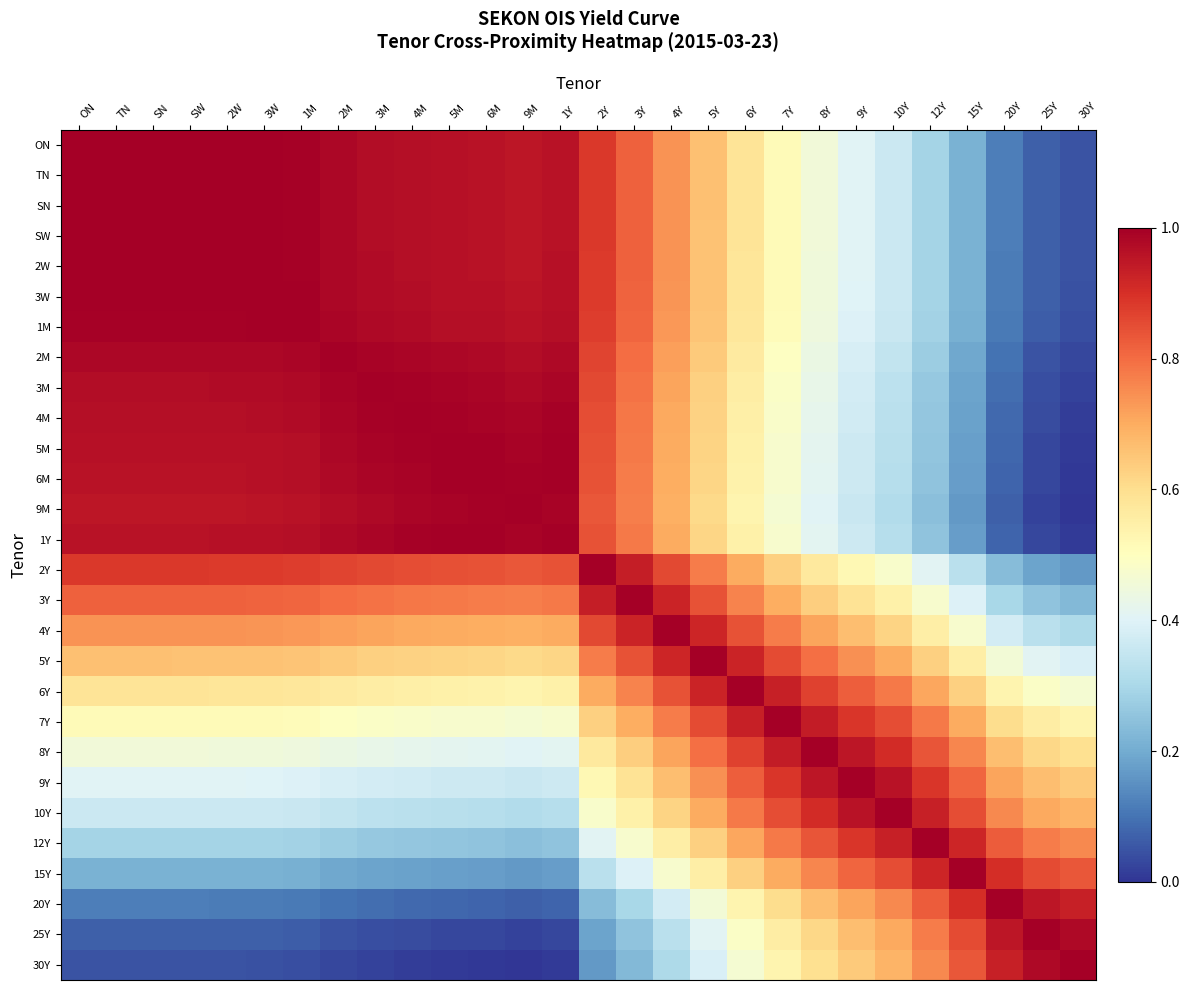

Reading right to left, transcribe all the data shown in this chart.

ON: 30Y=0.0	25Y=0.1	20Y=0.1	15Y=0.2	12Y=0.3	10Y=0.4	9Y=0.4	8Y=0.5	7Y=0.5	6Y=0.6	5Y=0.7	4Y=0.7	3Y=0.8	2Y=0.9	1Y=1.0	9M=1.0	6M=1.0	5M=1.0	4M=1.0	3M=1.0	2M=1.0	1M=1.0	3W=1.0	2W=1.0	SW=1.0	SN=1.0	TN=1.0	ON=1.0
TN: 30Y=0.0	25Y=0.1	20Y=0.1	15Y=0.2	12Y=0.3	10Y=0.4	9Y=0.4	8Y=0.5	7Y=0.5	6Y=0.6	5Y=0.7	4Y=0.7	3Y=0.8	2Y=0.9	1Y=1.0	9M=1.0	6M=1.0	5M=1.0	4M=1.0	3M=1.0	2M=1.0	1M=1.0	3W=1.0	2W=1.0	SW=1.0	SN=1.0	TN=1.0	ON=1.0
SN: 30Y=0.0	25Y=0.1	20Y=0.1	15Y=0.2	12Y=0.3	10Y=0.4	9Y=0.4	8Y=0.5	7Y=0.5	6Y=0.6	5Y=0.7	4Y=0.7	3Y=0.8	2Y=0.9	1Y=1.0	9M=1.0	6M=1.0	5M=1.0	4M=1.0	3M=1.0	2M=1.0	1M=1.0	3W=1.0	2W=1.0	SW=1.0	SN=1.0	TN=1.0	ON=1.0
SW: 30Y=0.0	25Y=0.1	20Y=0.1	15Y=0.2	12Y=0.3	10Y=0.4	9Y=0.4	8Y=0.5	7Y=0.5	6Y=0.6	5Y=0.7	4Y=0.7	3Y=0.8	2Y=0.9	1Y=1.0	9M=1.0	6M=1.0	5M=1.0	4M=1.0	3M=1.0	2M=1.0	1M=1.0	3W=1.0	2W=1.0	SW=1.0	SN=1.0	TN=1.0	ON=1.0
2W: 30Y=0.0	25Y=0.1	20Y=0.1	15Y=0.2	12Y=0.3	10Y=0.4	9Y=0.4	8Y=0.5	7Y=0.5	6Y=0.6	5Y=0.7	4Y=0.7	3Y=0.8	2Y=0.9	1Y=1.0	9M=1.0	6M=1.0	5M=1.0	4M=1.0	3M=1.0	2M=1.0	1M=1.0	3W=1.0	2W=1.0	SW=1.0	SN=1.0	TN=1.0	ON=1.0
3W: 30Y=0.0	25Y=0.1	20Y=0.1	15Y=0.2	12Y=0.3	10Y=0.4	9Y=0.4	8Y=0.5	7Y=0.5	6Y=0.6	5Y=0.7	4Y=0.7	3Y=0.8	2Y=0.9	1Y=1.0	9M=1.0	6M=1.0	5M=1.0	4M=1.0	3M=1.0	2M=1.0	1M=1.0	3W=1.0	2W=1.0	SW=1.0	SN=1.0	TN=1.0	ON=1.0
1M: 30Y=0.0	25Y=0.1	20Y=0.1	15Y=0.2	12Y=0.3	10Y=0.4	9Y=0.4	8Y=0.4	7Y=0.5	6Y=0.6	5Y=0.7	4Y=0.7	3Y=0.8	2Y=0.9	1Y=1.0	9M=1.0	6M=1.0	5M=1.0	4M=1.0	3M=1.0	2M=1.0	1M=1.0	3W=1.0	2W=1.0	SW=1.0	SN=1.0	TN=1.0	ON=1.0
2M: 30Y=0.0	25Y=0.1	20Y=0.1	15Y=0.2	12Y=0.3	10Y=0.3	9Y=0.4	8Y=0.4	7Y=0.5	6Y=0.6	5Y=0.6	4Y=0.7	3Y=0.8	2Y=0.9	1Y=1.0	9M=1.0	6M=1.0	5M=1.0	4M=1.0	3M=1.0	2M=1.0	1M=1.0	3W=1.0	2W=1.0	SW=1.0	SN=1.0	TN=1.0	ON=1.0
3M: 30Y=0.0	25Y=0.0	20Y=0.1	15Y=0.2	12Y=0.3	10Y=0.3	9Y=0.4	8Y=0.4	7Y=0.5	6Y=0.6	5Y=0.6	4Y=0.7	3Y=0.8	2Y=0.9	1Y=1.0	9M=1.0	6M=1.0	5M=1.0	4M=1.0	3M=1.0	2M=1.0	1M=1.0	3W=1.0	2W=1.0	SW=1.0	SN=1.0	TN=1.0	ON=1.0
4M: 30Y=0.0	25Y=0.0	20Y=0.1	15Y=0.2	12Y=0.3	10Y=0.3	9Y=0.4	8Y=0.4	7Y=0.5	6Y=0.5	5Y=0.6	4Y=0.7	3Y=0.8	2Y=0.9	1Y=1.0	9M=1.0	6M=1.0	5M=1.0	4M=1.0	3M=1.0	2M=1.0	1M=1.0	3W=1.0	2W=1.0	SW=1.0	SN=1.0	TN=1.0	ON=1.0
5M: 30Y=0.0	25Y=0.0	20Y=0.1	15Y=0.2	12Y=0.3	10Y=0.3	9Y=0.4	8Y=0.4	7Y=0.5	6Y=0.5	5Y=0.6	4Y=0.7	3Y=0.8	2Y=0.8	1Y=1.0	9M=1.0	6M=1.0	5M=1.0	4M=1.0	3M=1.0	2M=1.0	1M=1.0	3W=1.0	2W=1.0	SW=1.0	SN=1.0	TN=1.0	ON=1.0
6M: 30Y=0.0	25Y=0.0	20Y=0.1	15Y=0.2	12Y=0.3	10Y=0.3	9Y=0.4	8Y=0.4	7Y=0.5	6Y=0.5	5Y=0.6	4Y=0.7	3Y=0.8	2Y=0.8	1Y=1.0	9M=1.0	6M=1.0	5M=1.0	4M=1.0	3M=1.0	2M=1.0	1M=1.0	3W=1.0	2W=1.0	SW=1.0	SN=1.0	TN=1.0	ON=1.0
9M: 30Y=0.0	25Y=0.0	20Y=0.1	15Y=0.2	12Y=0.2	10Y=0.3	9Y=0.4	8Y=0.4	7Y=0.5	6Y=0.5	5Y=0.6	4Y=0.7	3Y=0.8	2Y=0.8	1Y=1.0	9M=1.0	6M=1.0	5M=1.0	4M=1.0	3M=1.0	2M=1.0	1M=1.0	3W=1.0	2W=1.0	SW=1.0	SN=1.0	TN=1.0	ON=1.0
1Y: 30Y=0.0	25Y=0.0	20Y=0.1	15Y=0.2	12Y=0.3	10Y=0.3	9Y=0.4	8Y=0.4	7Y=0.5	6Y=0.5	5Y=0.6	4Y=0.7	3Y=0.8	2Y=0.8	1Y=1.0	9M=1.0	6M=1.0	5M=1.0	4M=1.0	3M=1.0	2M=1.0	1M=1.0	3W=1.0	2W=1.0	SW=1.0	SN=1.0	TN=1.0	ON=1.0
2Y: 30Y=0.2	25Y=0.2	20Y=0.2	15Y=0.3	12Y=0.4	10Y=0.5	9Y=0.5	8Y=0.6	7Y=0.6	6Y=0.7	5Y=0.8	4Y=0.9	3Y=0.9	2Y=1.0	1Y=0.8	9M=0.8	6M=0.8	5M=0.8	4M=0.9	3M=0.9	2M=0.9	1M=0.9	3W=0.9	2W=0.9	SW=0.9	SN=0.9	TN=0.9	ON=0.9
3Y: 30Y=0.2	25Y=0.3	20Y=0.3	15Y=0.4	12Y=0.5	10Y=0.5	9Y=0.6	8Y=0.6	7Y=0.7	6Y=0.8	5Y=0.8	4Y=0.9	3Y=1.0	2Y=0.9	1Y=0.8	9M=0.8	6M=0.8	5M=0.8	4M=0.8	3M=0.8	2M=0.8	1M=0.8	3W=0.8	2W=0.8	SW=0.8	SN=0.8	TN=0.8	ON=0.8
4Y: 30Y=0.3	25Y=0.3	20Y=0.4	15Y=0.5	12Y=0.6	10Y=0.6	9Y=0.7	8Y=0.7	7Y=0.8	6Y=0.8	5Y=0.9	4Y=1.0	3Y=0.9	2Y=0.9	1Y=0.7	9M=0.7	6M=0.7	5M=0.7	4M=0.7	3M=0.7	2M=0.7	1M=0.7	3W=0.7	2W=0.7	SW=0.7	SN=0.7	TN=0.7	ON=0.7
5Y: 30Y=0.4	25Y=0.4	20Y=0.5	15Y=0.6	12Y=0.6	10Y=0.7	9Y=0.7	8Y=0.8	7Y=0.9	6Y=0.9	5Y=1.0	4Y=0.9	3Y=0.8	2Y=0.8	1Y=0.6	9M=0.6	6M=0.6	5M=0.6	4M=0.6	3M=0.6	2M=0.6	1M=0.7	3W=0.7	2W=0.7	SW=0.7	SN=0.7	TN=0.7	ON=0.7
6Y: 30Y=0.5	25Y=0.5	20Y=0.5	15Y=0.6	12Y=0.7	10Y=0.8	9Y=0.8	8Y=0.9	7Y=0.9	6Y=1.0	5Y=0.9	4Y=0.8	3Y=0.8	2Y=0.7	1Y=0.5	9M=0.5	6M=0.5	5M=0.5	4M=0.5	3M=0.6	2M=0.6	1M=0.6	3W=0.6	2W=0.6	SW=0.6	SN=0.6	TN=0.6	ON=0.6
7Y: 30Y=0.5	25Y=0.6	20Y=0.6	15Y=0.7	12Y=0.8	10Y=0.8	9Y=0.9	8Y=0.9	7Y=1.0	6Y=0.9	5Y=0.9	4Y=0.8	3Y=0.7	2Y=0.6	1Y=0.5	9M=0.5	6M=0.5	5M=0.5	4M=0.5	3M=0.5	2M=0.5	1M=0.5	3W=0.5	2W=0.5	SW=0.5	SN=0.5	TN=0.5	ON=0.5
8Y: 30Y=0.6	25Y=0.6	20Y=0.7	15Y=0.8	12Y=0.8	10Y=0.9	9Y=1.0	8Y=1.0	7Y=0.9	6Y=0.9	5Y=0.8	4Y=0.7	3Y=0.6	2Y=0.6	1Y=0.4	9M=0.4	6M=0.4	5M=0.4	4M=0.4	3M=0.4	2M=0.4	1M=0.4	3W=0.5	2W=0.5	SW=0.5	SN=0.5	TN=0.5	ON=0.5
9Y: 30Y=0.6	25Y=0.7	20Y=0.7	15Y=0.8	12Y=0.9	10Y=1.0	9Y=1.0	8Y=1.0	7Y=0.9	6Y=0.8	5Y=0.7	4Y=0.7	3Y=0.6	2Y=0.5	1Y=0.4	9M=0.4	6M=0.4	5M=0.4	4M=0.4	3M=0.4	2M=0.4	1M=0.4	3W=0.4	2W=0.4	SW=0.4	SN=0.4	TN=0.4	ON=0.4
10Y: 30Y=0.7	25Y=0.7	20Y=0.8	15Y=0.9	12Y=0.9	10Y=1.0	9Y=1.0	8Y=0.9	7Y=0.8	6Y=0.8	5Y=0.7	4Y=0.6	3Y=0.5	2Y=0.5	1Y=0.3	9M=0.3	6M=0.3	5M=0.3	4M=0.3	3M=0.3	2M=0.3	1M=0.4	3W=0.4	2W=0.4	SW=0.4	SN=0.4	TN=0.4	ON=0.4
12Y: 30Y=0.8	25Y=0.8	20Y=0.8	15Y=0.9	12Y=1.0	10Y=0.9	9Y=0.9	8Y=0.8	7Y=0.8	6Y=0.7	5Y=0.6	4Y=0.6	3Y=0.5	2Y=0.4	1Y=0.3	9M=0.2	6M=0.3	5M=0.3	4M=0.3	3M=0.3	2M=0.3	1M=0.3	3W=0.3	2W=0.3	SW=0.3	SN=0.3	TN=0.3	ON=0.3
15Y: 30Y=0.8	25Y=0.9	20Y=0.9	15Y=1.0	12Y=0.9	10Y=0.9	9Y=0.8	8Y=0.8	7Y=0.7	6Y=0.6	5Y=0.6	4Y=0.5	3Y=0.4	2Y=0.3	1Y=0.2	9M=0.2	6M=0.2	5M=0.2	4M=0.2	3M=0.2	2M=0.2	1M=0.2	3W=0.2	2W=0.2	SW=0.2	SN=0.2	TN=0.2	ON=0.2
20Y: 30Y=0.9	25Y=1.0	20Y=1.0	15Y=0.9	12Y=0.8	10Y=0.8	9Y=0.7	8Y=0.7	7Y=0.6	6Y=0.5	5Y=0.5	4Y=0.4	3Y=0.3	2Y=0.2	1Y=0.1	9M=0.1	6M=0.1	5M=0.1	4M=0.1	3M=0.1	2M=0.1	1M=0.1	3W=0.1	2W=0.1	SW=0.1	SN=0.1	TN=0.1	ON=0.1
25Y: 30Y=1.0	25Y=1.0	20Y=1.0	15Y=0.9	12Y=0.8	10Y=0.7	9Y=0.7	8Y=0.6	7Y=0.6	6Y=0.5	5Y=0.4	4Y=0.3	3Y=0.3	2Y=0.2	1Y=0.0	9M=0.0	6M=0.0	5M=0.0	4M=0.0	3M=0.0	2M=0.1	1M=0.1	3W=0.1	2W=0.1	SW=0.1	SN=0.1	TN=0.1	ON=0.1
30Y: 30Y=1.0	25Y=1.0	20Y=0.9	15Y=0.8	12Y=0.8	10Y=0.7	9Y=0.6	8Y=0.6	7Y=0.5	6Y=0.5	5Y=0.4	4Y=0.3	3Y=0.2	2Y=0.2	1Y=0.0	9M=0.0	6M=0.0	5M=0.0	4M=0.0	3M=0.0	2M=0.0	1M=0.0	3W=0.0	2W=0.0	SW=0.0	SN=0.0	TN=0.0	ON=0.0